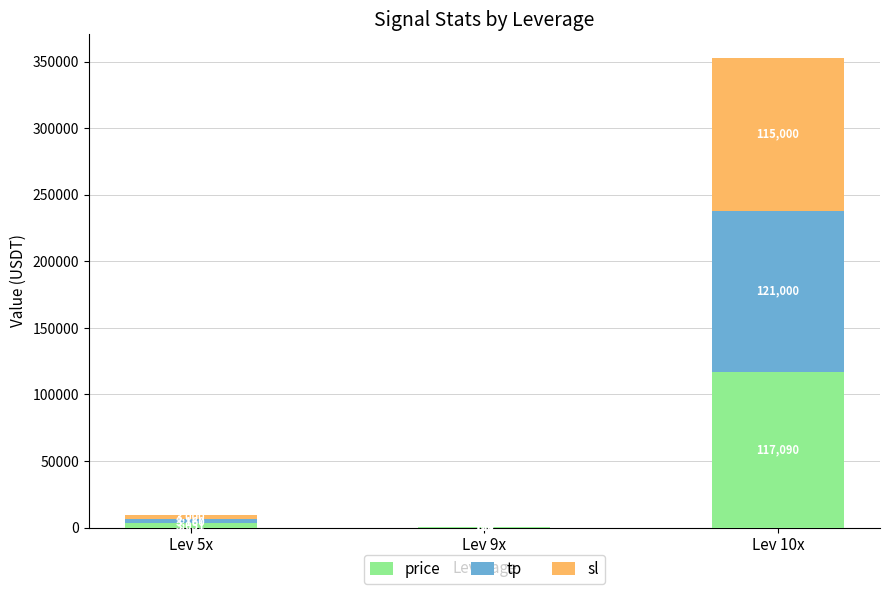

The value of price at Lev 10x is 187673.0. True or false?

False